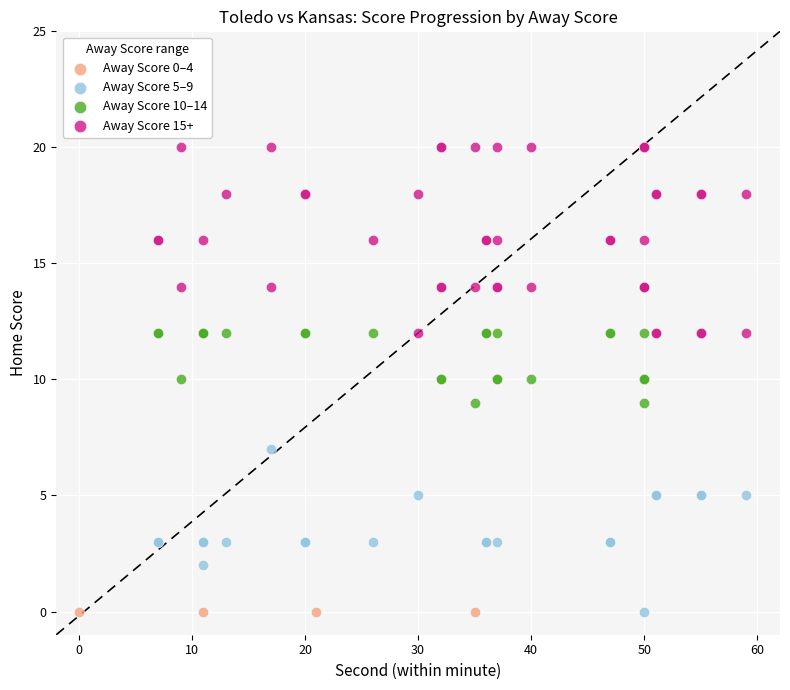

What are all the series names shown in the legend?

Away Score 0–4, Away Score 5–9, Away Score 10–14, Away Score 15+